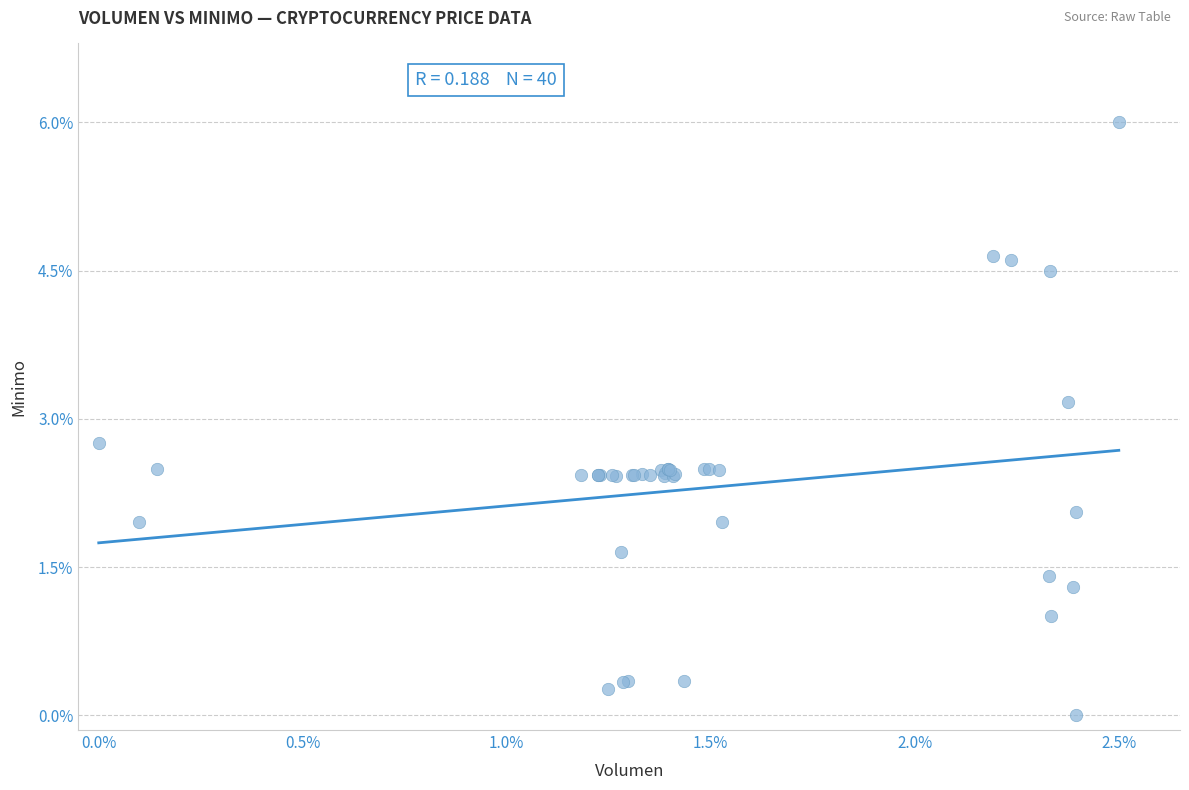

What Y value in the scatter plot is closest to 3?

3.2